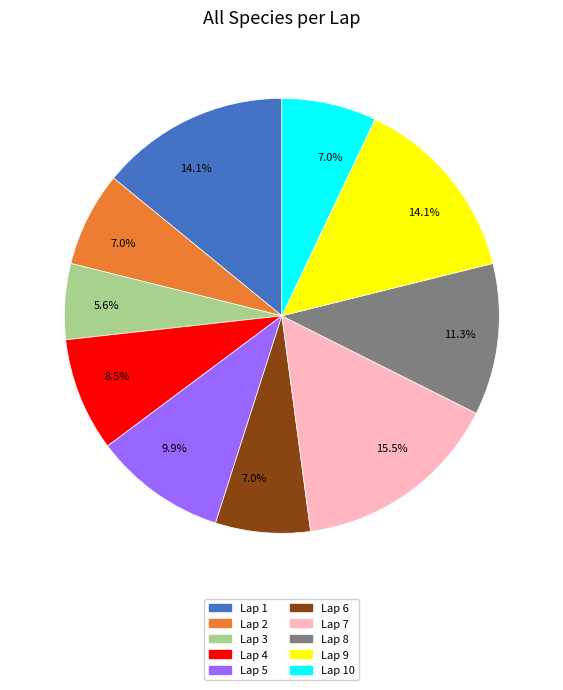

Is Lap 2 the majority of the pie?

No